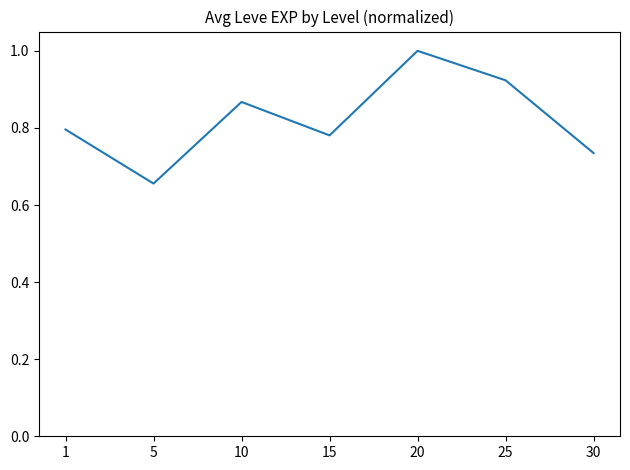

What is the sum of all values?

5.8